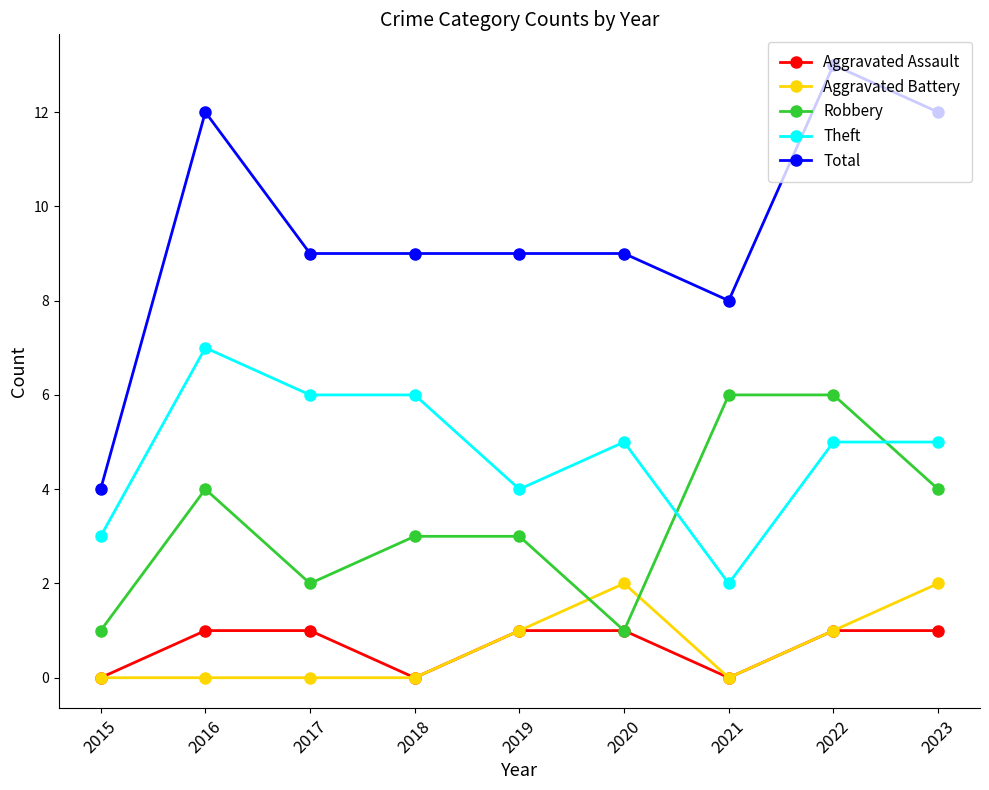

What is the value of the Robbery point at the 9th from the left?

4